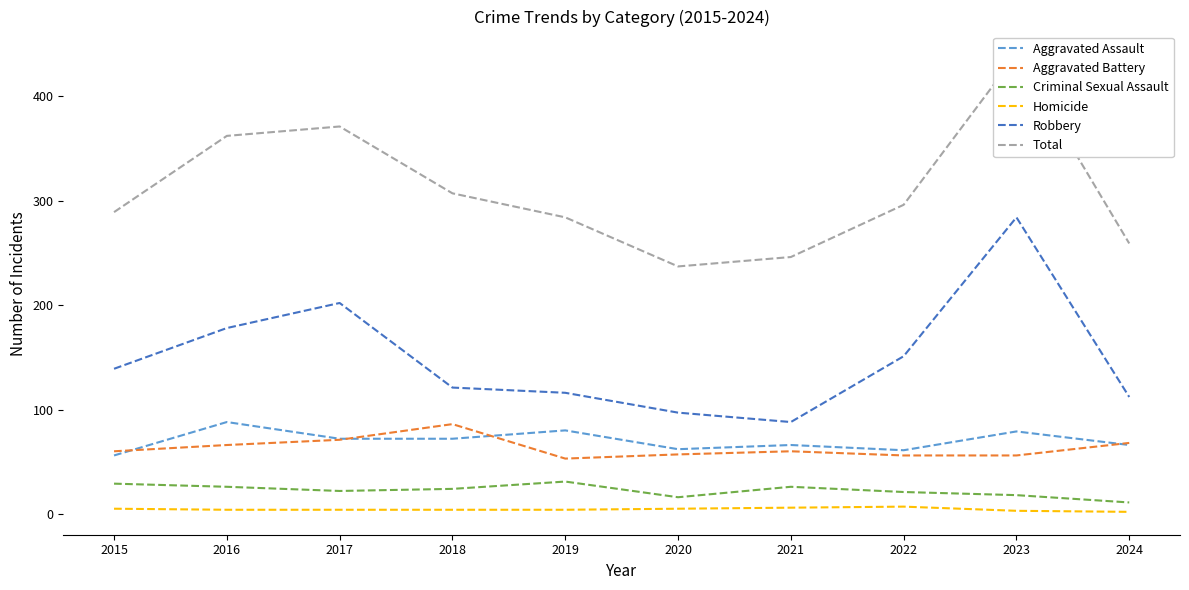

True or false: Total and Homicide cross at least once.

False